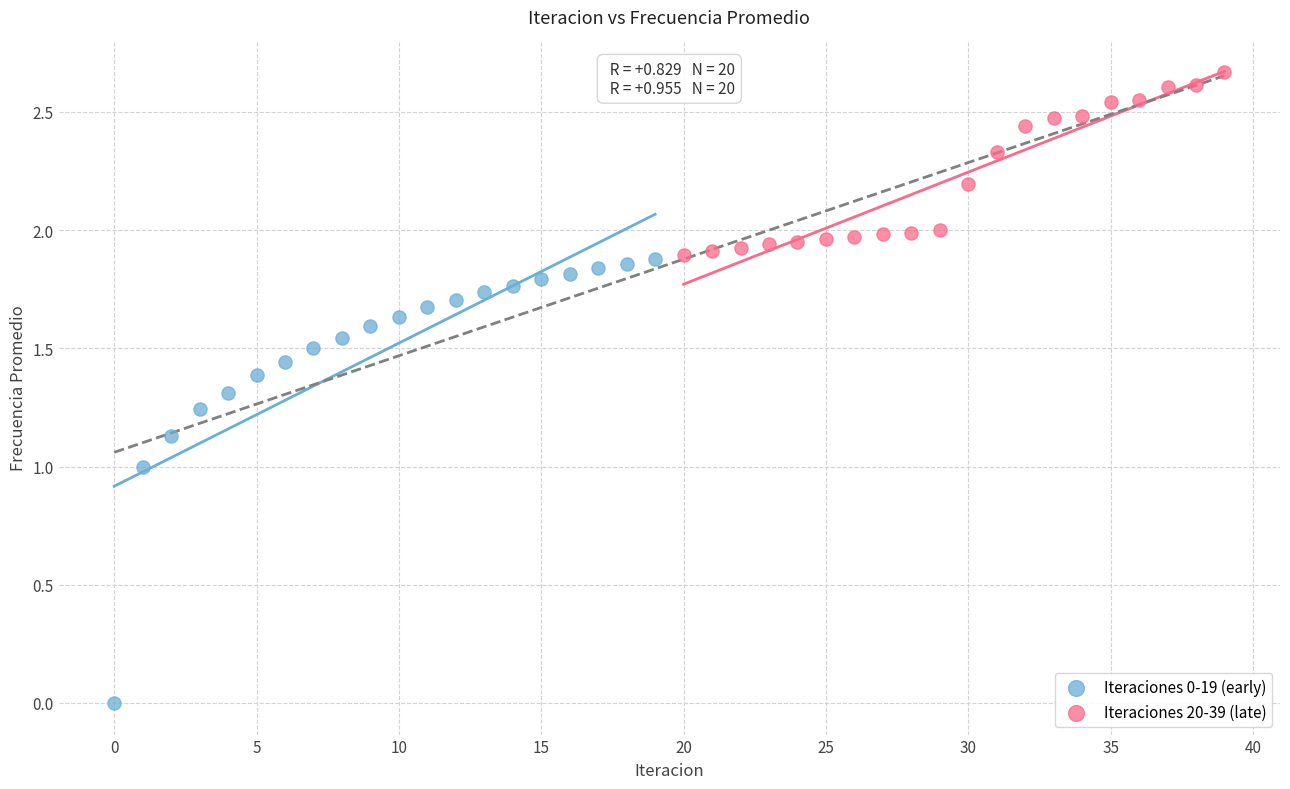

Which series reaches the maximum Y coordinate?

Iteraciones 20-39 (late)